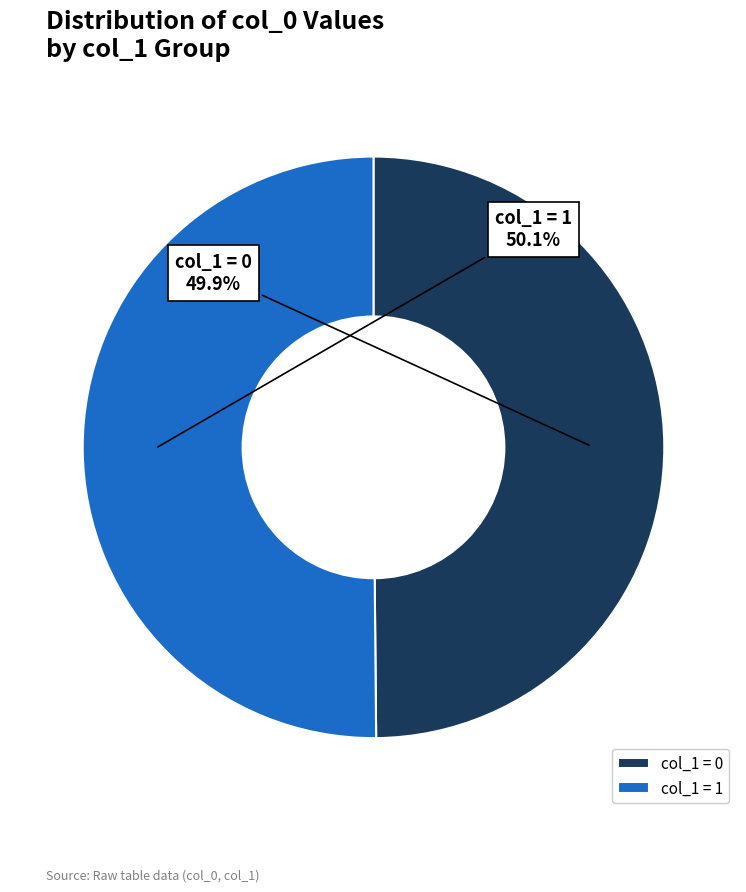

How much of the chart is everything except col_1 = 1?

49.9%